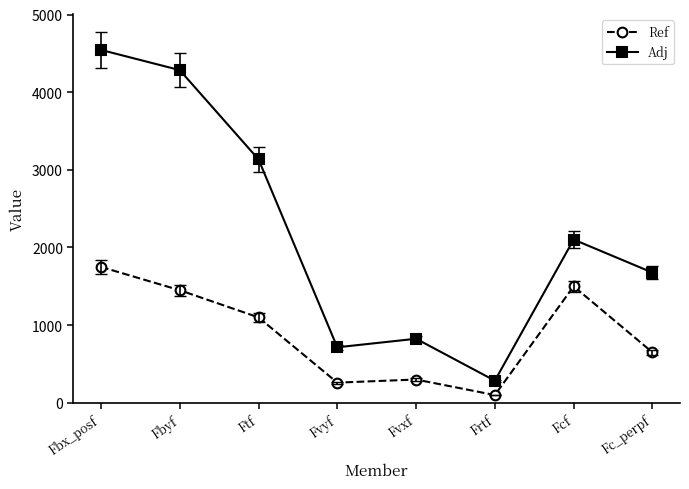

True or false: Adj and Ref intersect in this chart.

False